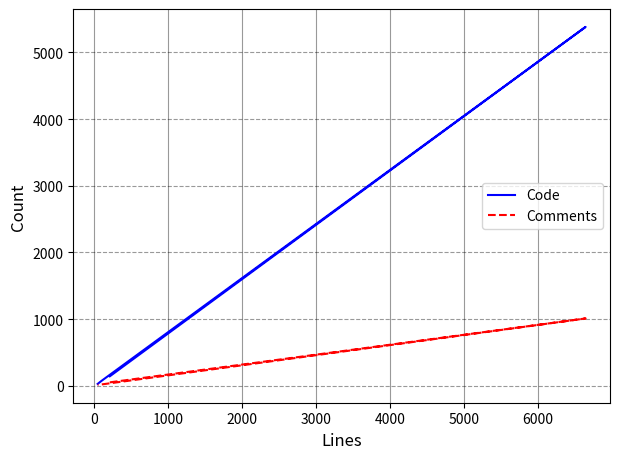

Which series has the largest range (max minus min)?

Code